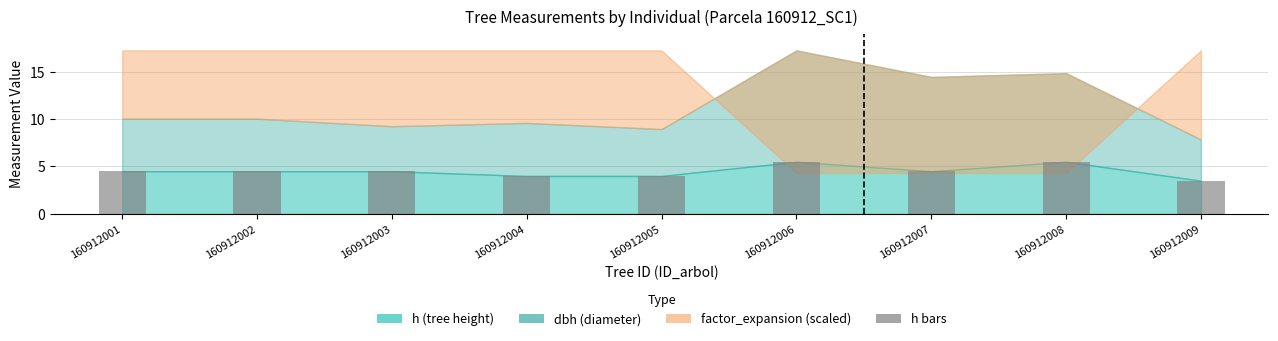

What is the difference between the second highest and second lowest values?

1.5